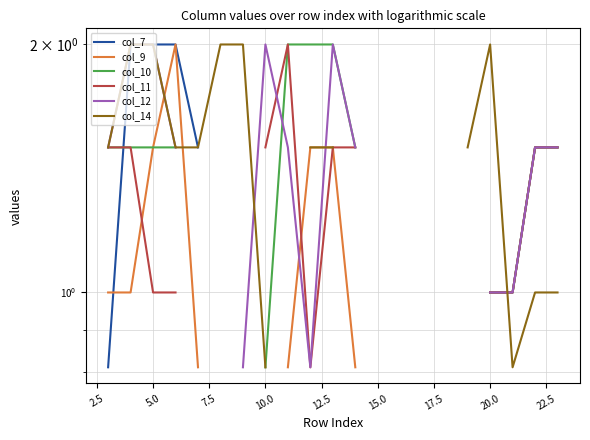

Which has a higher value, 11 or 13?

13